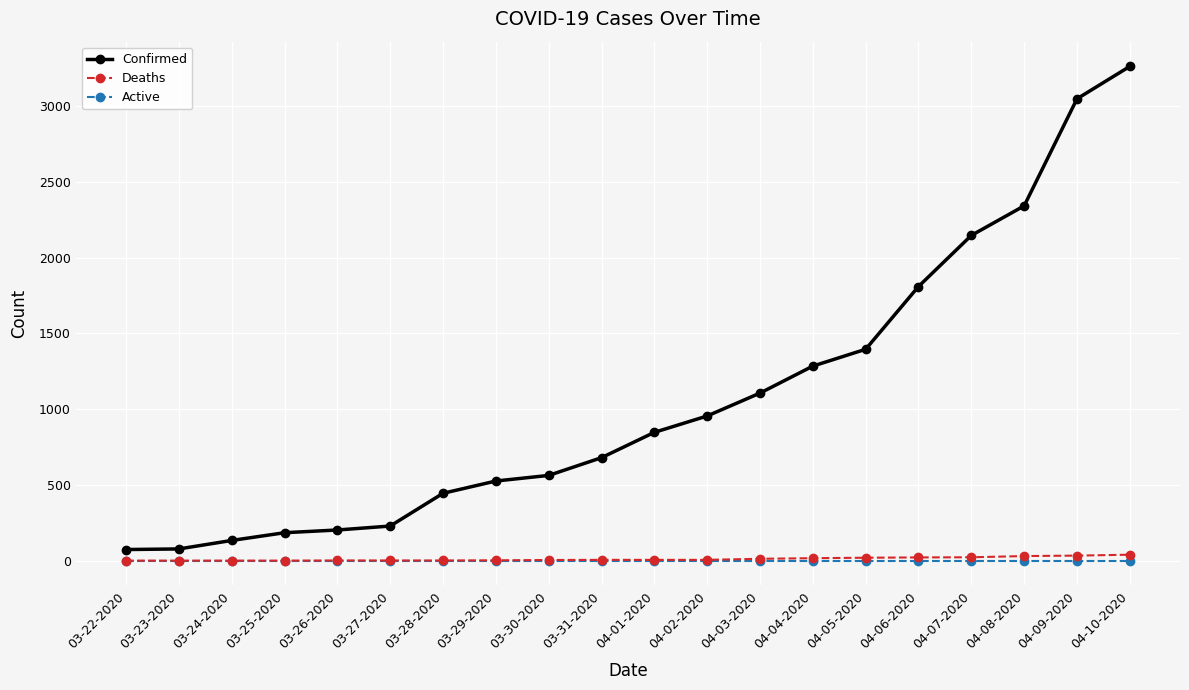

What is the label of the 4th point from the left?

03-25-2020